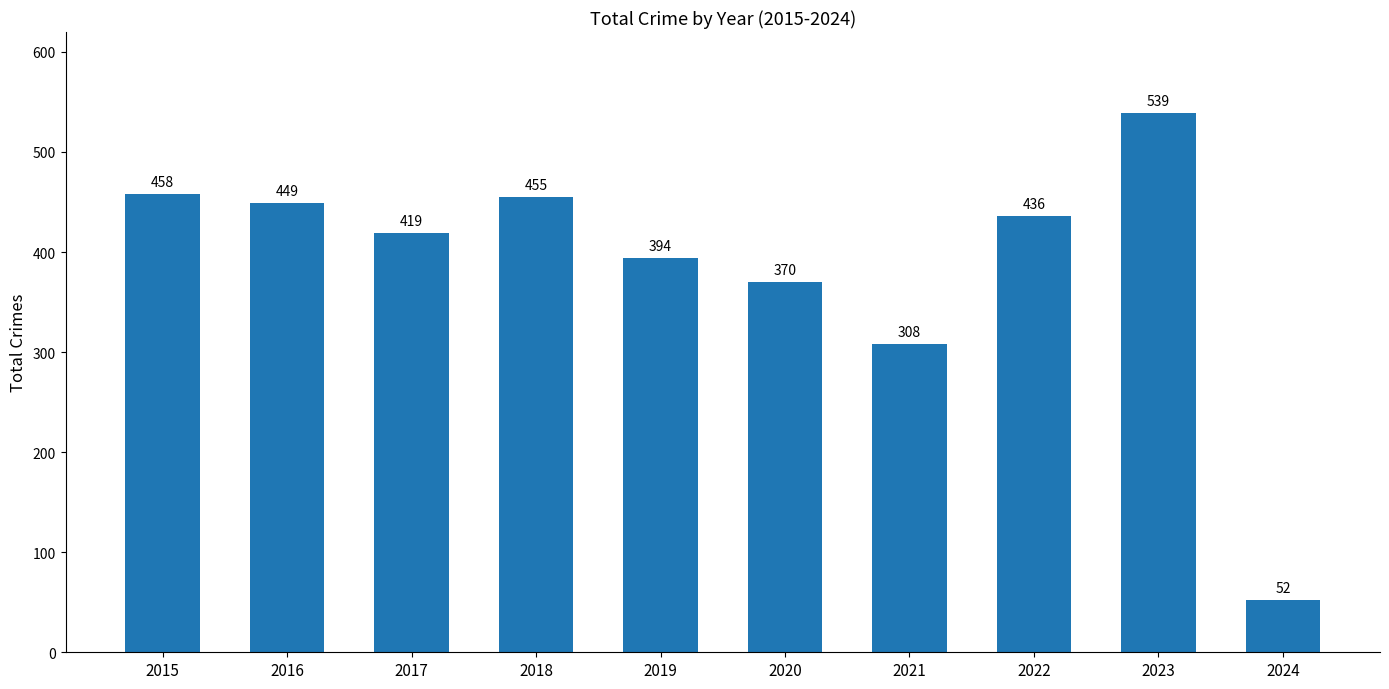

What is the sum of the values at 2021 and 2022?

744